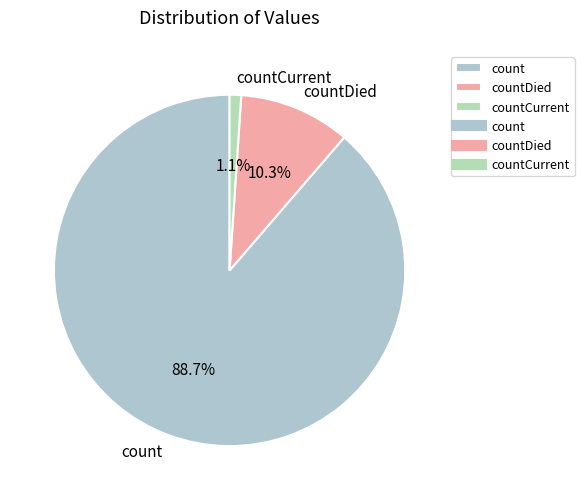

Combined, do count and countCurrent account for over 50%?

Yes